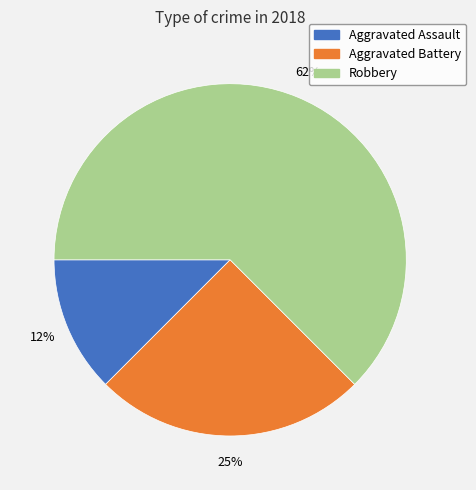

Is it true that Aggravated Assault is 2% of the pie?

False